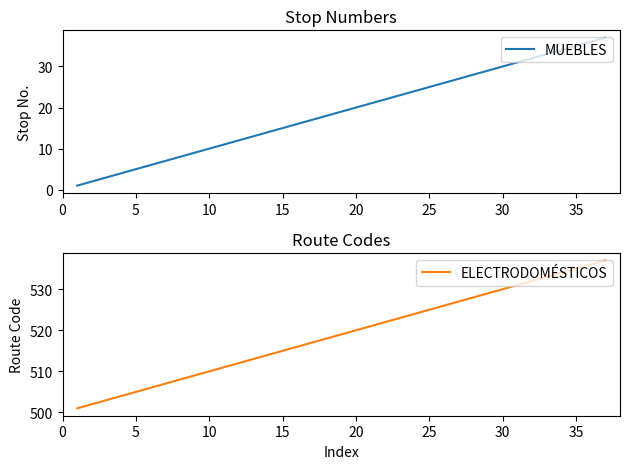

At 25, list the series in order from largest to smallest.

ELECTRODOMÉSTICOS, MUEBLES